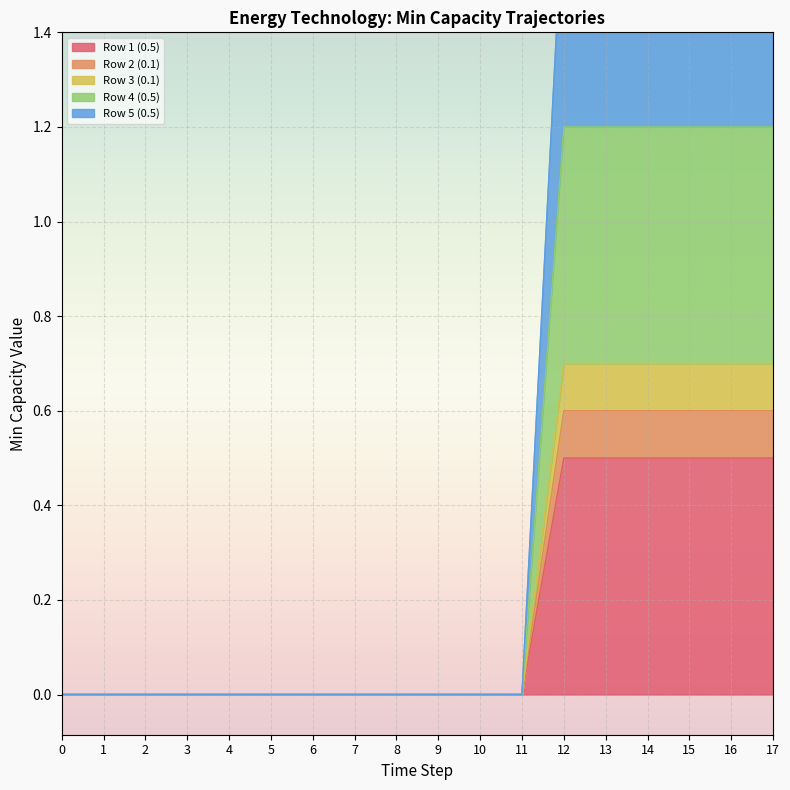

Count the number of data series in this chart.

5